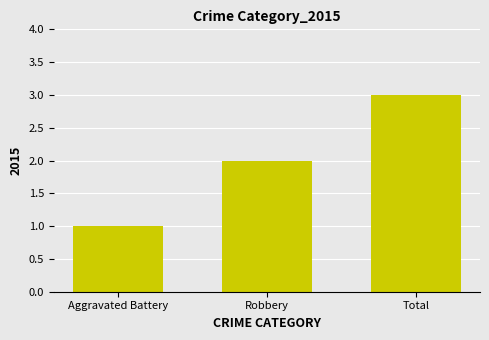

Which has a higher value, Total or Robbery?

Total